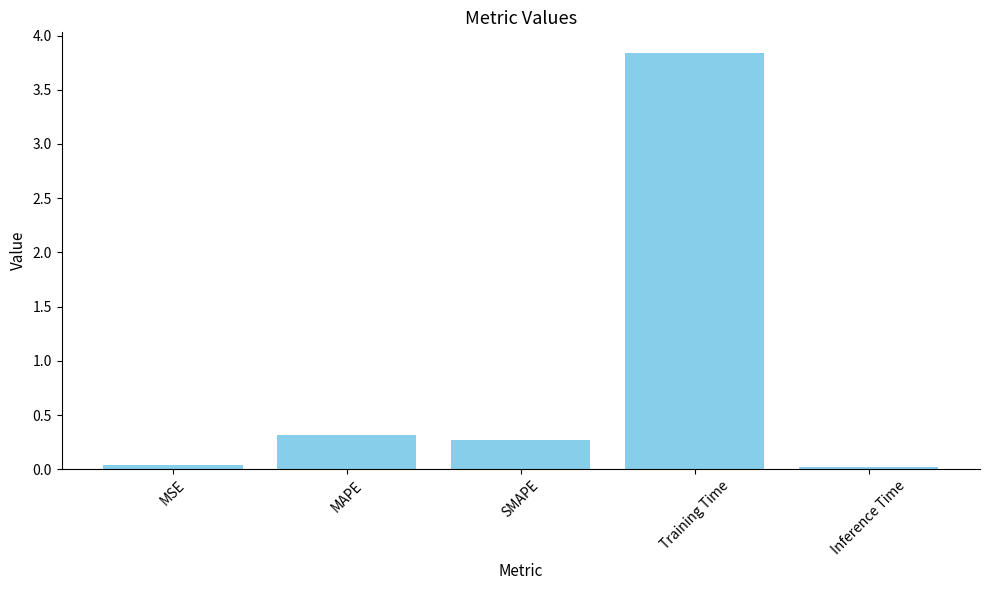

What is the difference between the maximum and minimum values?

3.8